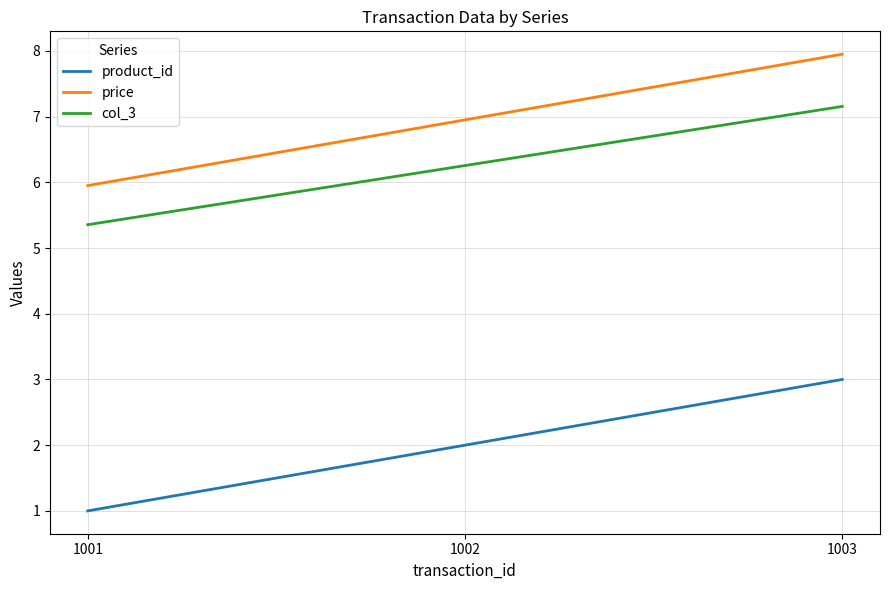

Count the product_id values in the range 1 to 3.

3